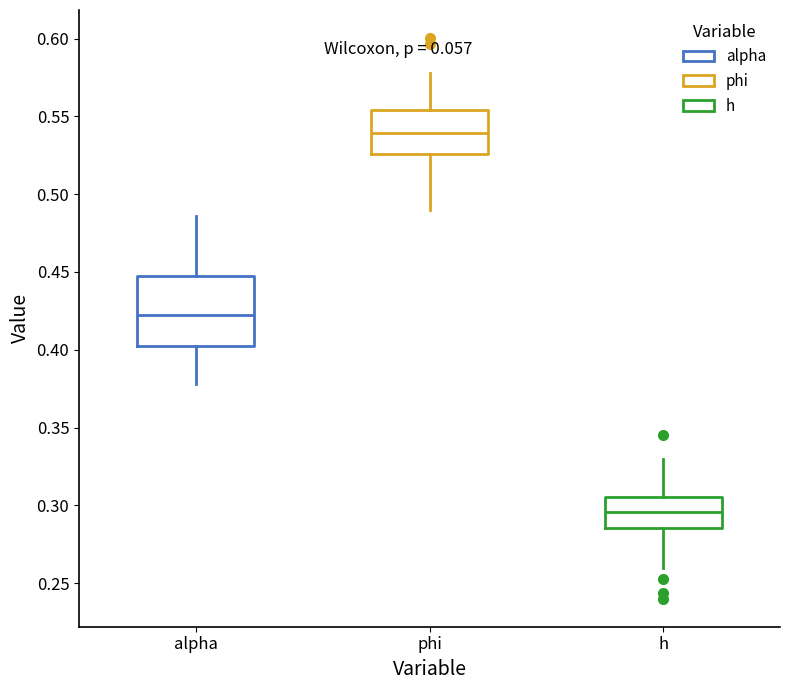

Where is the lower edge of the box for alpha on the y-axis? The values are not printed on the chart, so give them approximately, as read against the axis.

0.400